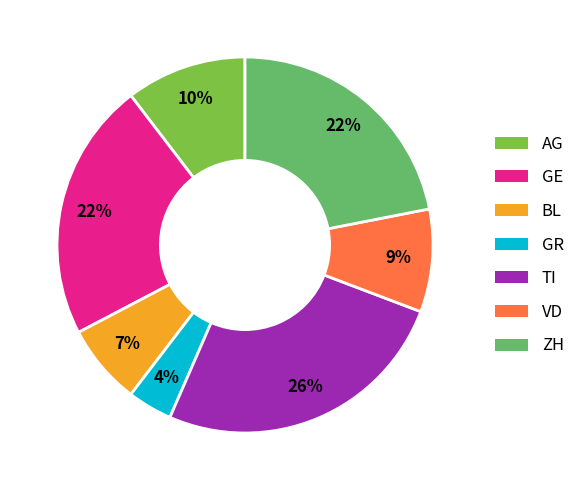

Which has a higher value, GE or BL?

GE